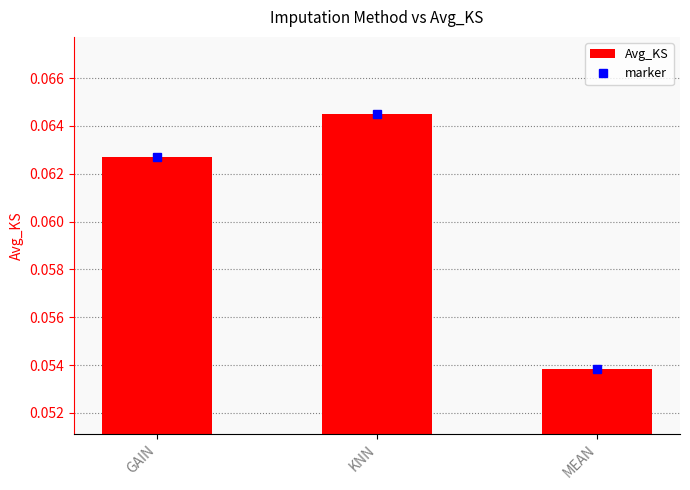

Which has a higher value, KNN or MEAN?

KNN